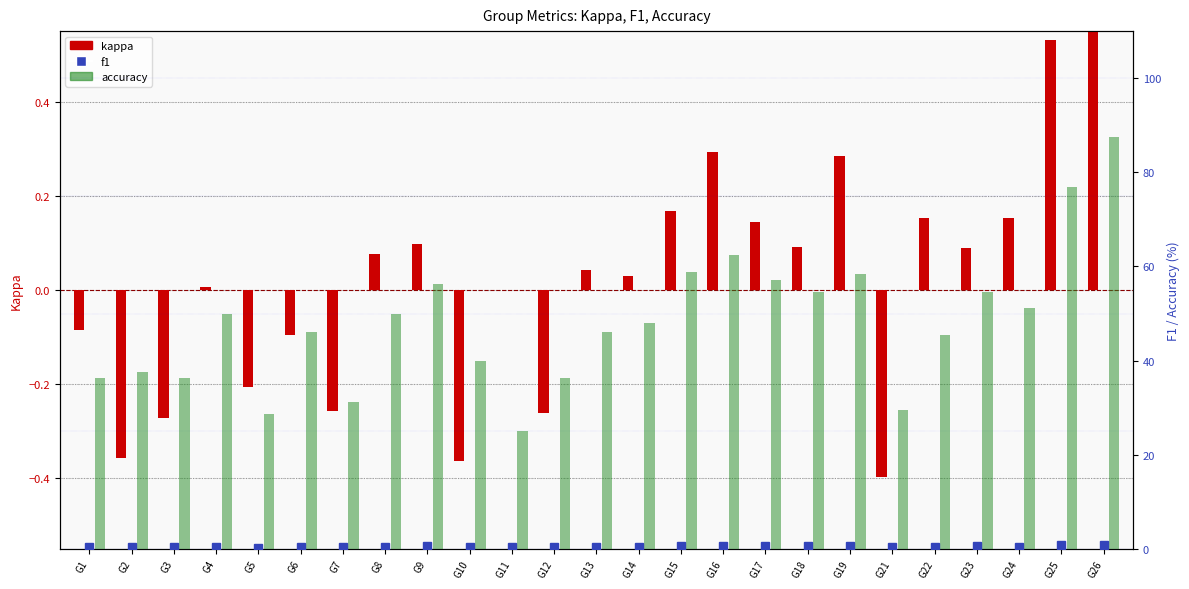

Which has a higher value, G10 or G11?

G11